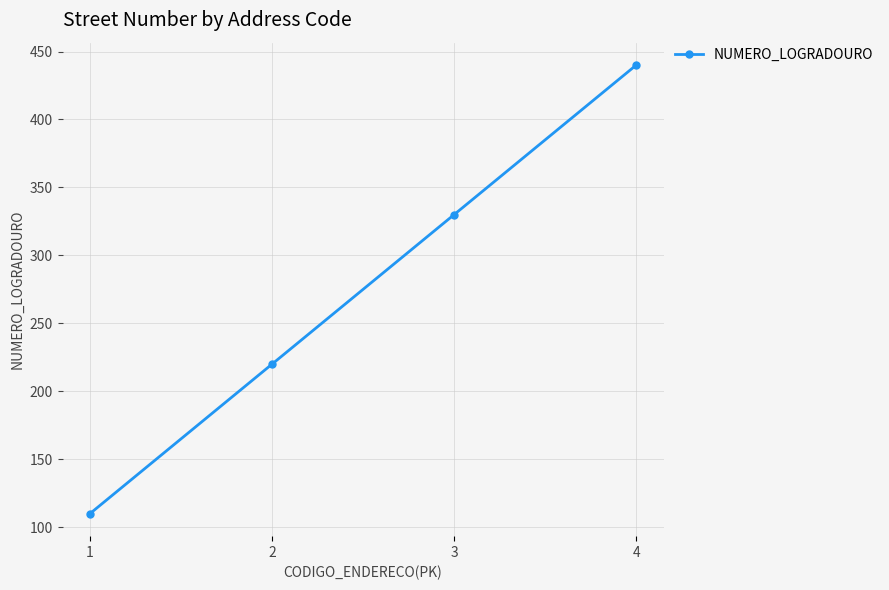

What value does the data have at 2, to the nearest 10?

220